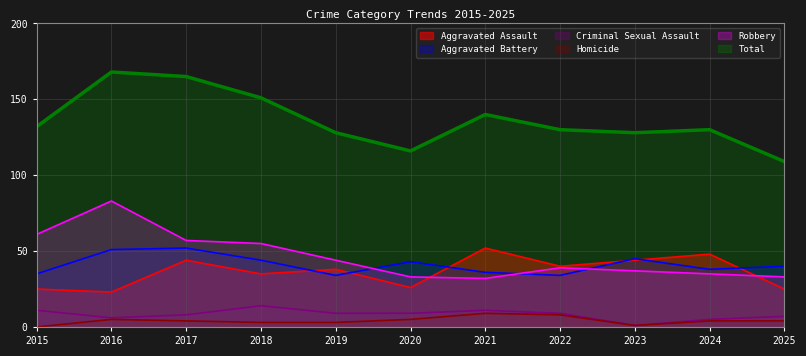

Rank the series by their maximum value, from lowest to highest.

Homicide, Criminal Sexual Assault, Aggravated Assault, Aggravated Battery, Robbery, Total